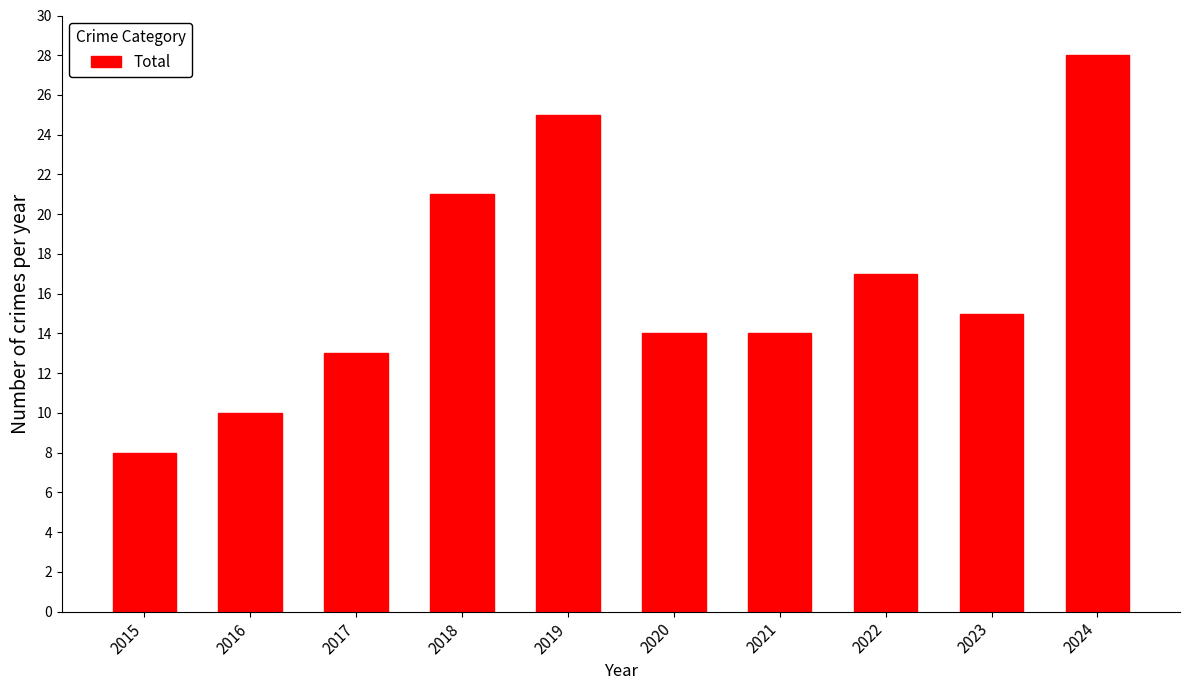

True or false: the data shows 12 at 2015.

False